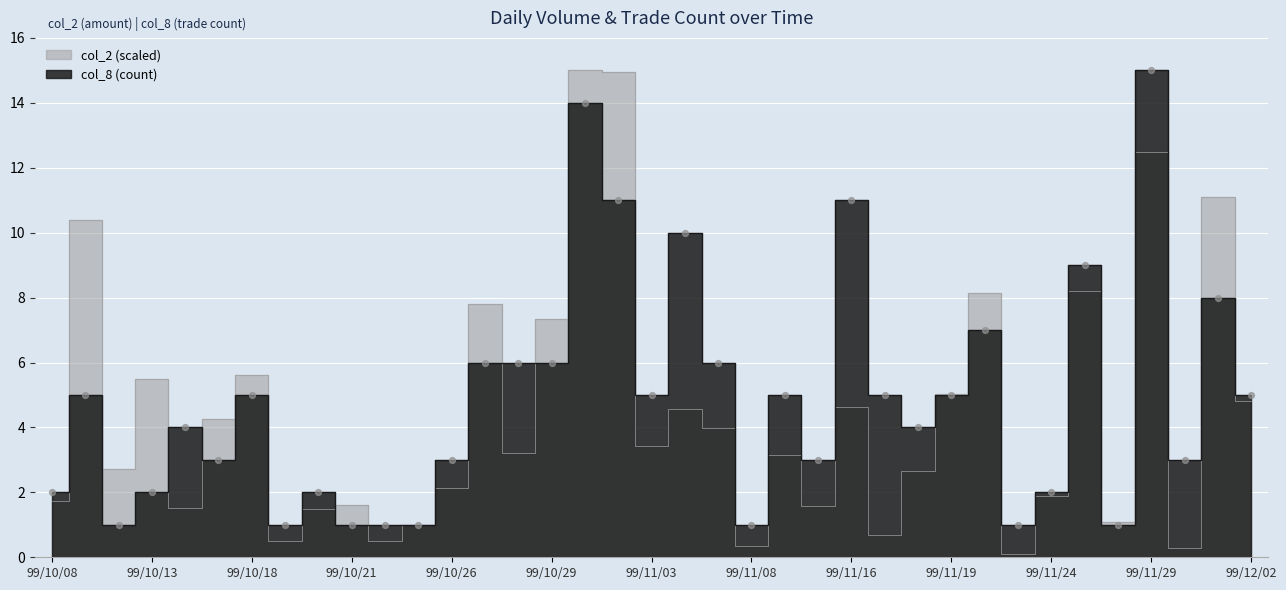

What is the range of Y values (max minus min)?

14